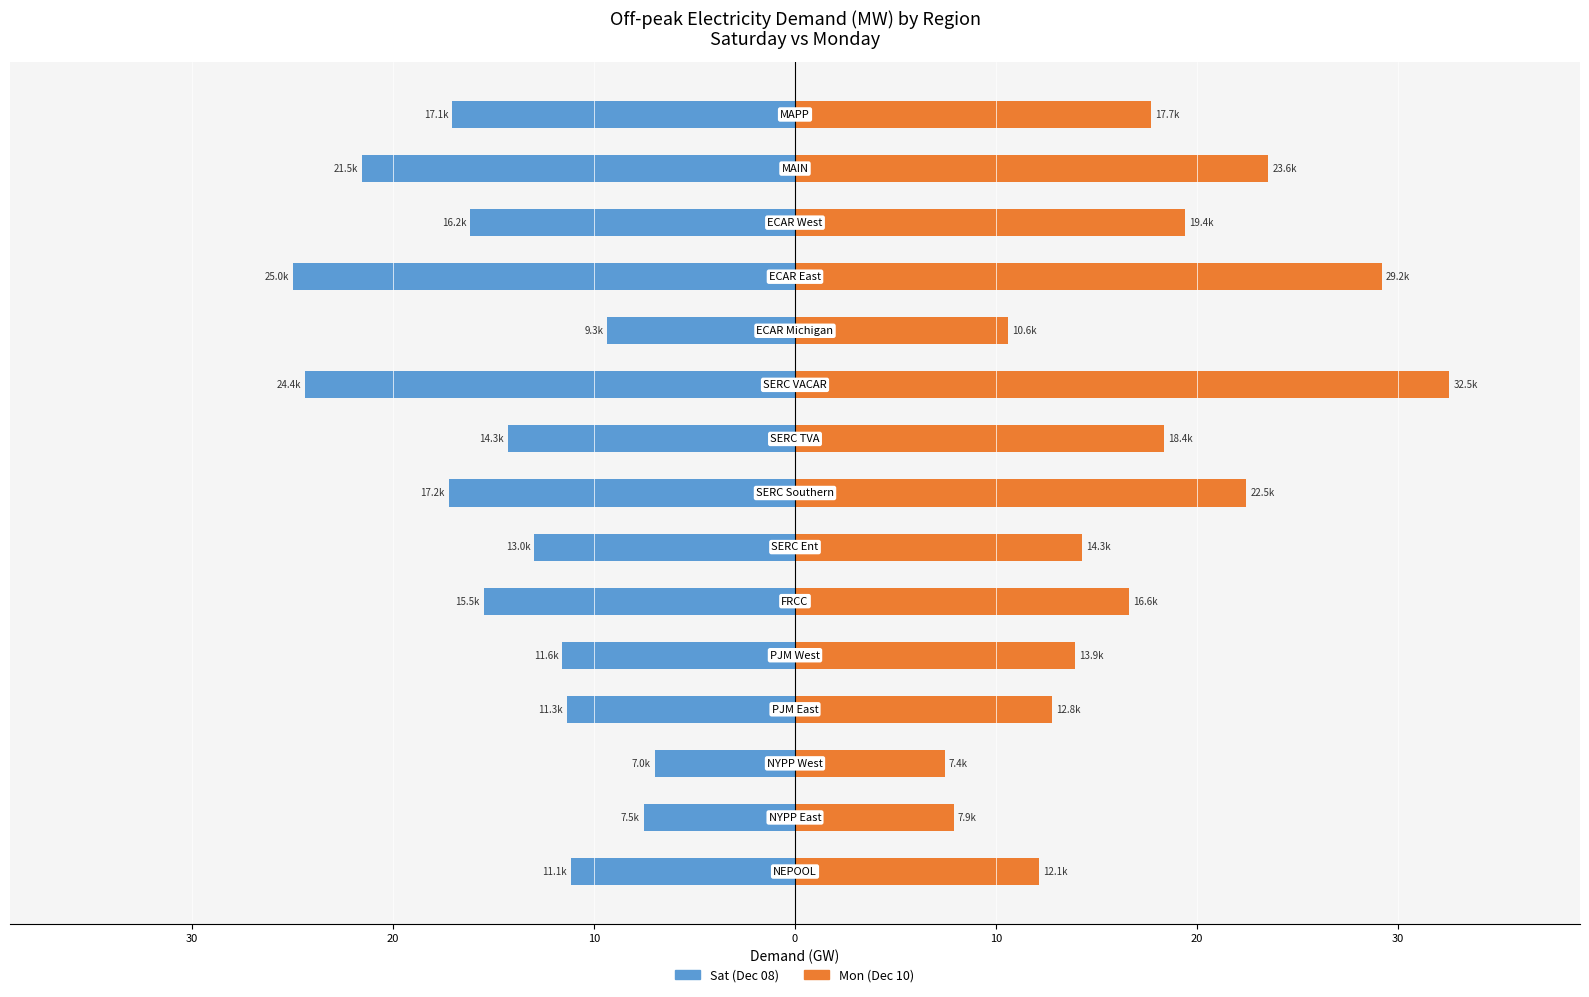

How many values in the Sat (Dec 08) series are below -14?

8